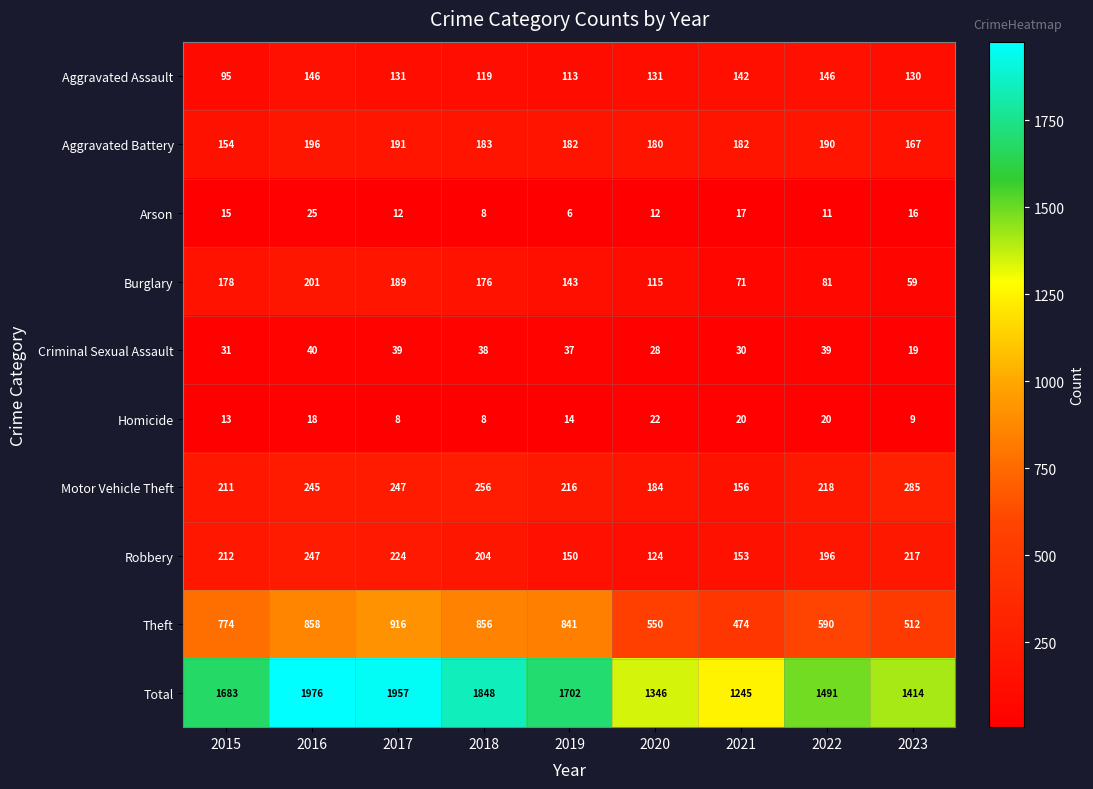

Which label corresponds to the smallest value in the chart?

2019